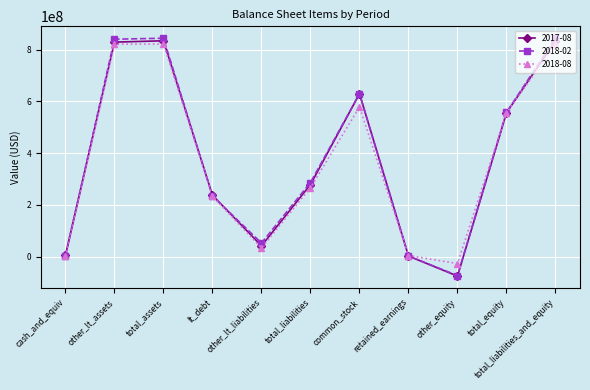

What is the sum of the 2018-08 values at total_liabilities and total_liabilities_and_equity?

1088224000